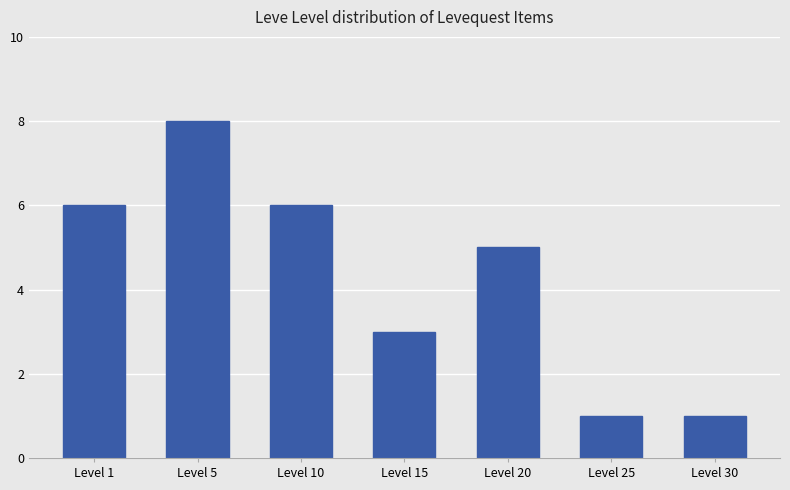

Which label corresponds to the largest value in the chart?

Level 5